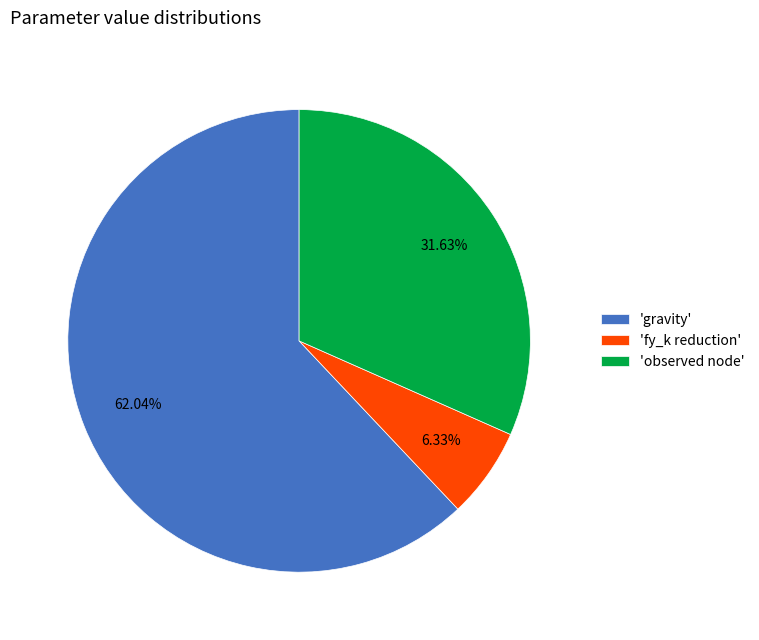

Approximately how many times larger is the value at 'gravity' compared to 'observed node'?

2.0